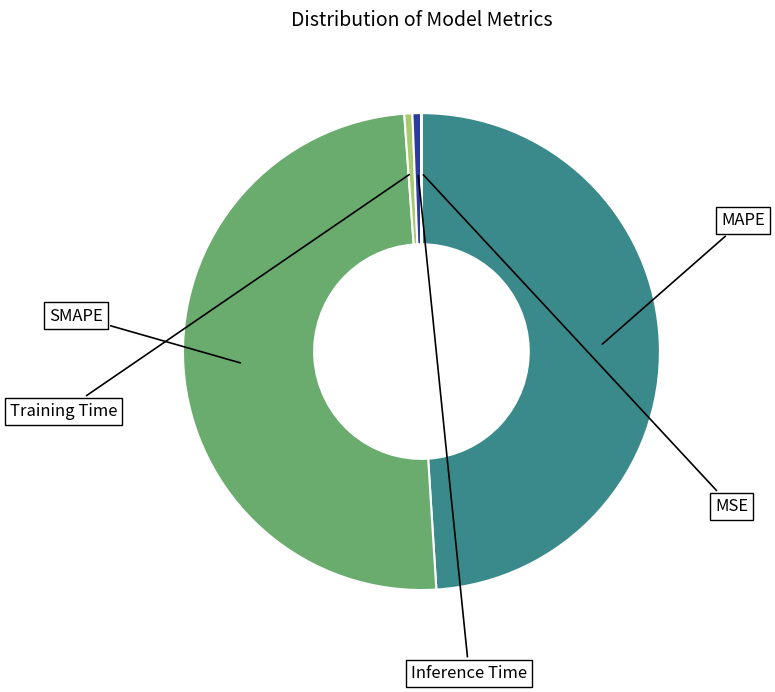

What is the largest slice in the pie chart?

SMAPE